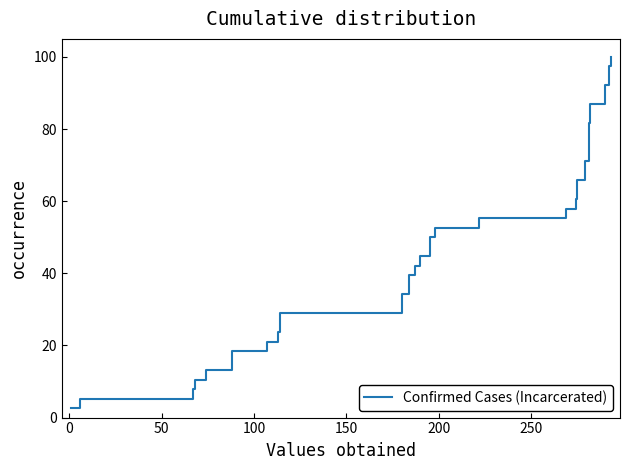

Count the number of categories in the chart.

38